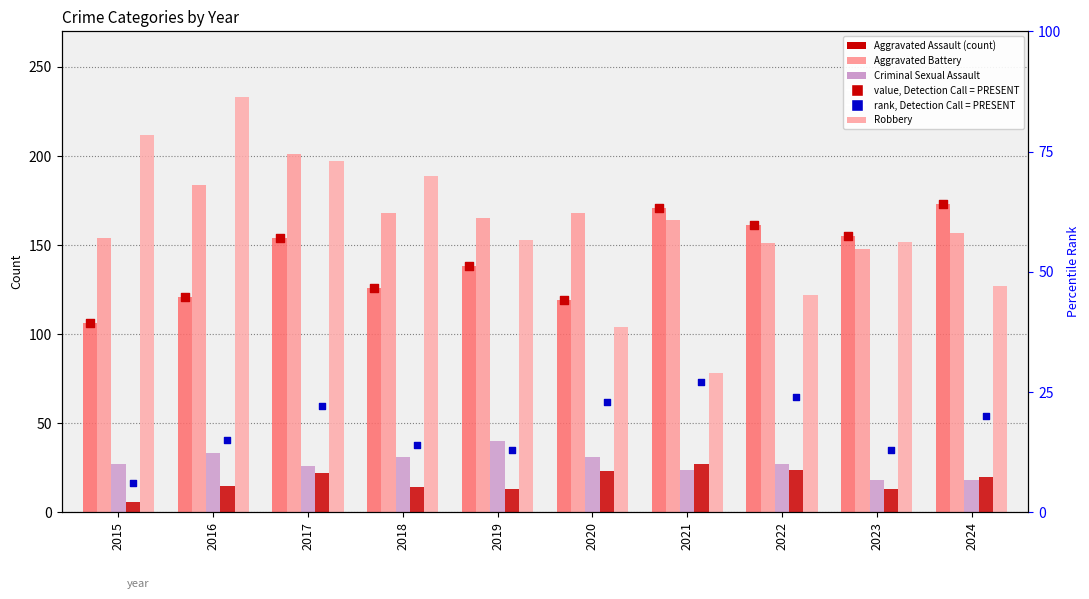

At which category is the sum across all series the highest?

2017